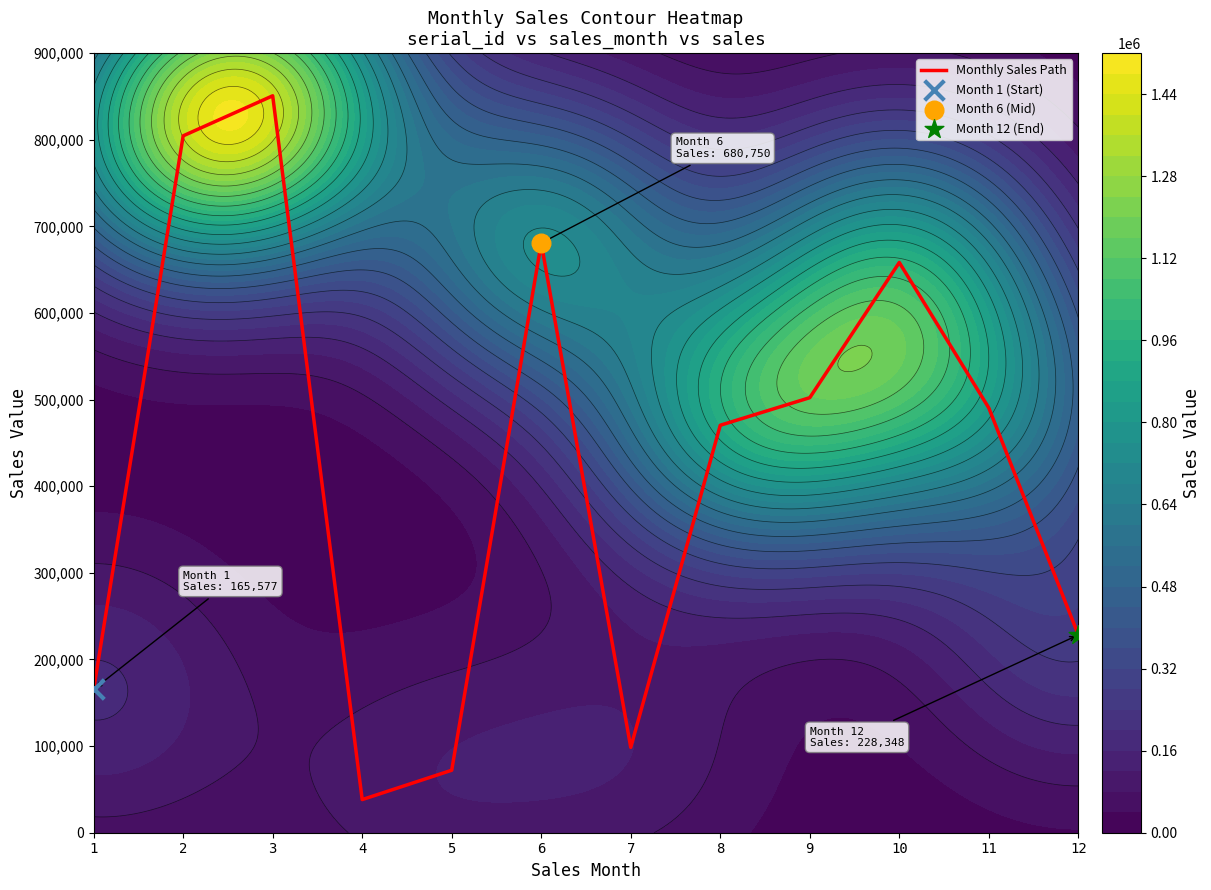

Rank the categories by value from lowest to highest.

4, 5, 7, 1, 12, 8, 11, 9, 10, 6, 2, 3